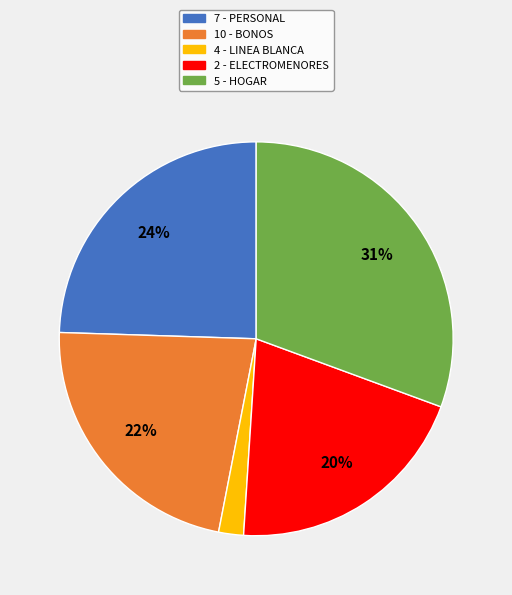

Count the number of slices in the pie.

5